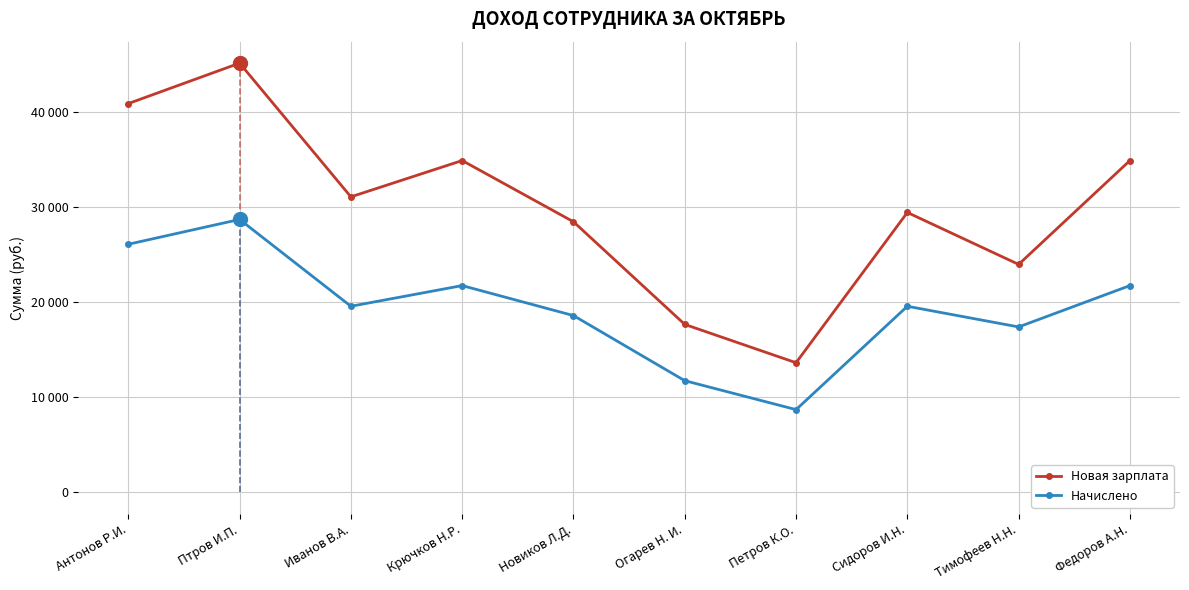

Reading left to right, what are all the values shown in this chart?

Новая зарплата: Антонов Р.И.=40882.0	Птров И.П.=45134.6	Иванов В.А.=31072.5	Крючков Н.Р.=34890.3	Новиков Л.Д.=28450.3	Огарев Н. И.=17657.2	Петров К.О.=13627.3	Сидоров И.Н.=29428.6	Тимофеев Н.Н.=23966.9	Федоров А.Н.=34890.3
Начислено: Антонов Р.И.=26087.0	Птров И.П.=28695.7	Иванов В.А.=19565.2	Крючков Н.Р.=21739.1	Новиков Л.Д.=18587.0	Огарев Н. И.=11739.1	Петров К.О.=8695.7	Сидоров И.Н.=19565.2	Тимофеев Н.Н.=17391.3	Федоров А.Н.=21739.1